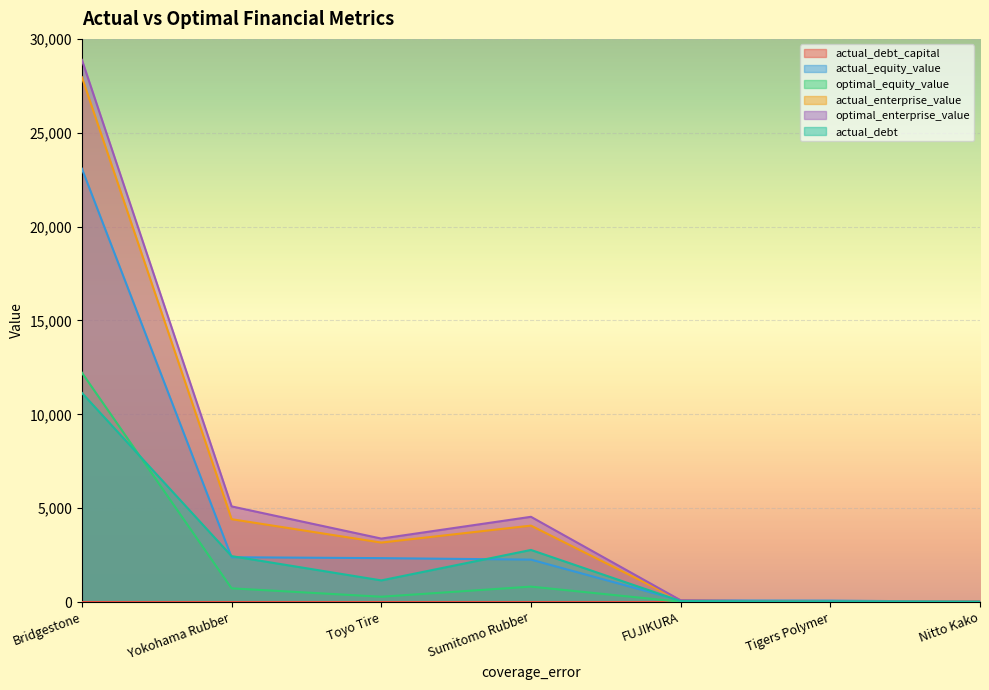

At which label is actual_equity_value closest to 11551?

Yokohama Rubber